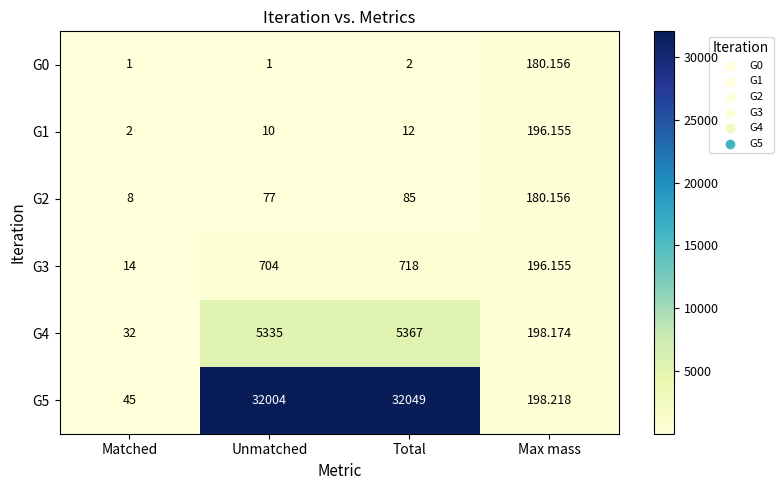

What is the spread (max minus min) of values at Unmatched?

32003.0